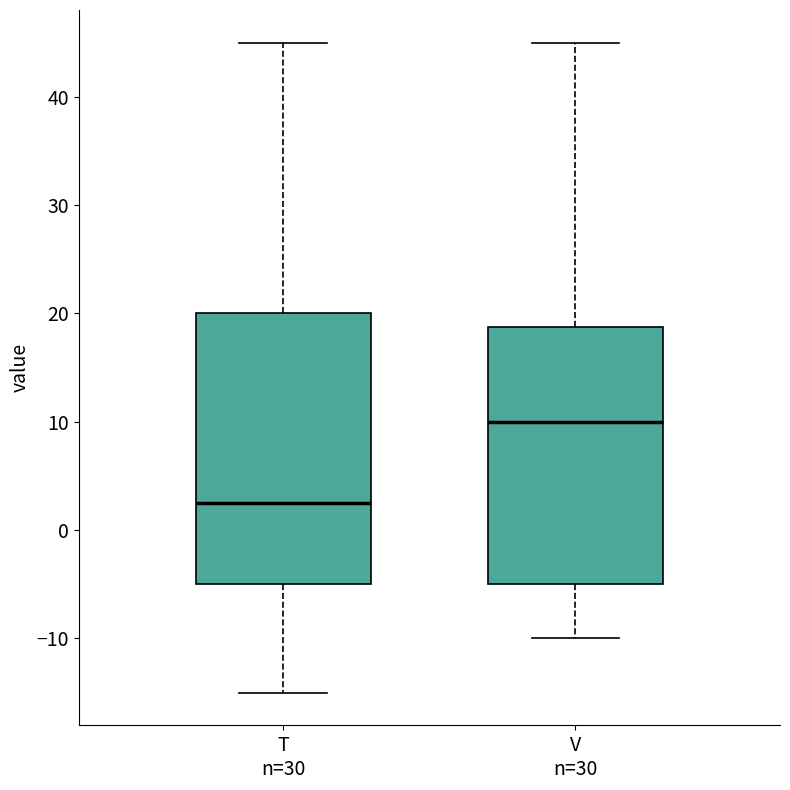

Which box has the lowest median line?

T n=30